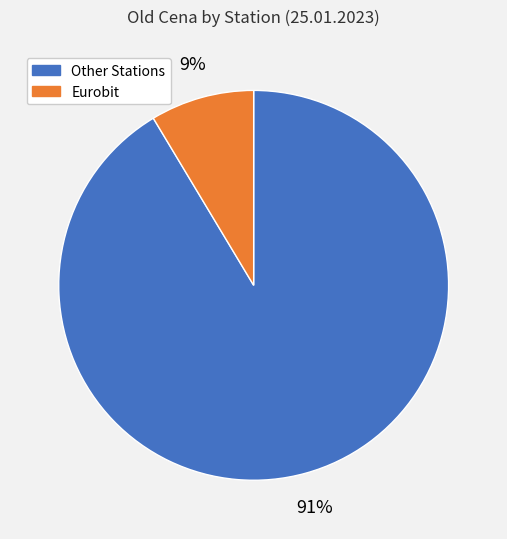

To the nearest percent, what is the average slice percentage?

50%